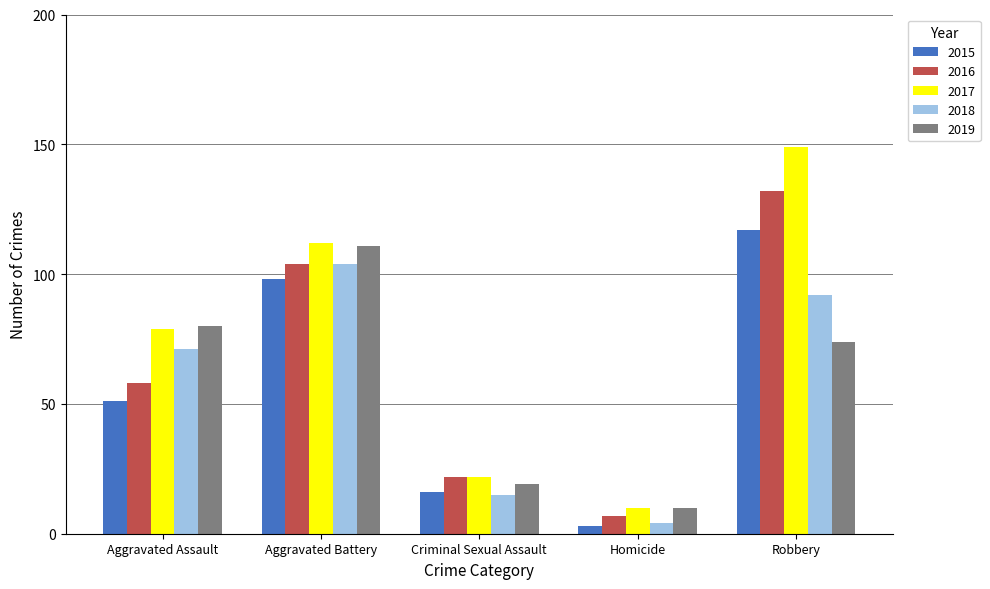

Between Aggravated Battery and Criminal Sexual Assault, which series saw the biggest shift?

2019